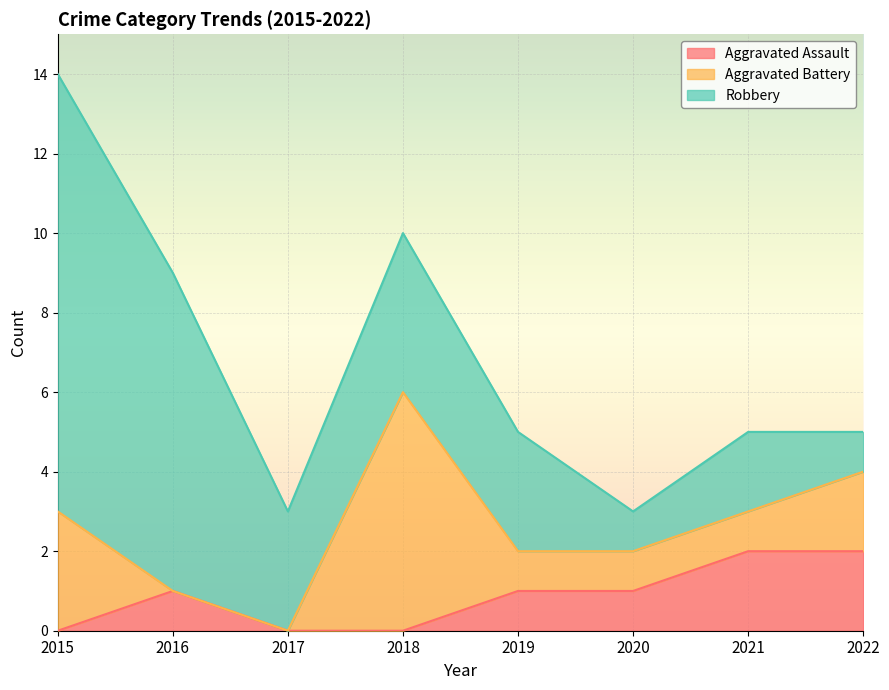

What is the sum of all Robbery values?

33